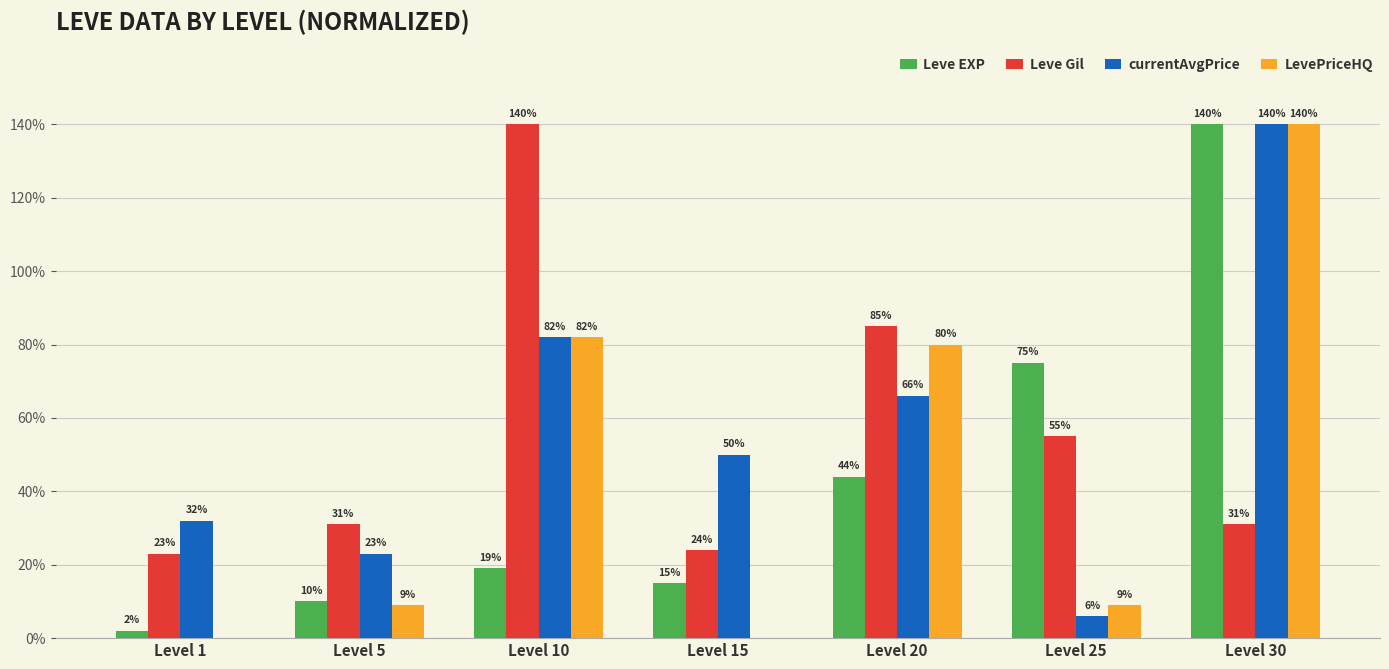

What are all the series names shown in the legend?

Leve EXP, Leve Gil, currentAvgPrice, LevePriceHQ